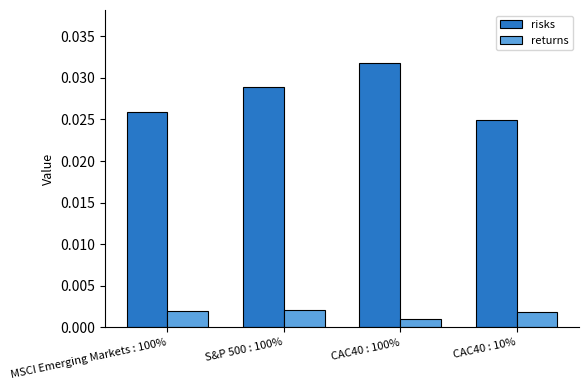

Which series changed the most between CAC40 : 100% and CAC40 : 10%?

risks